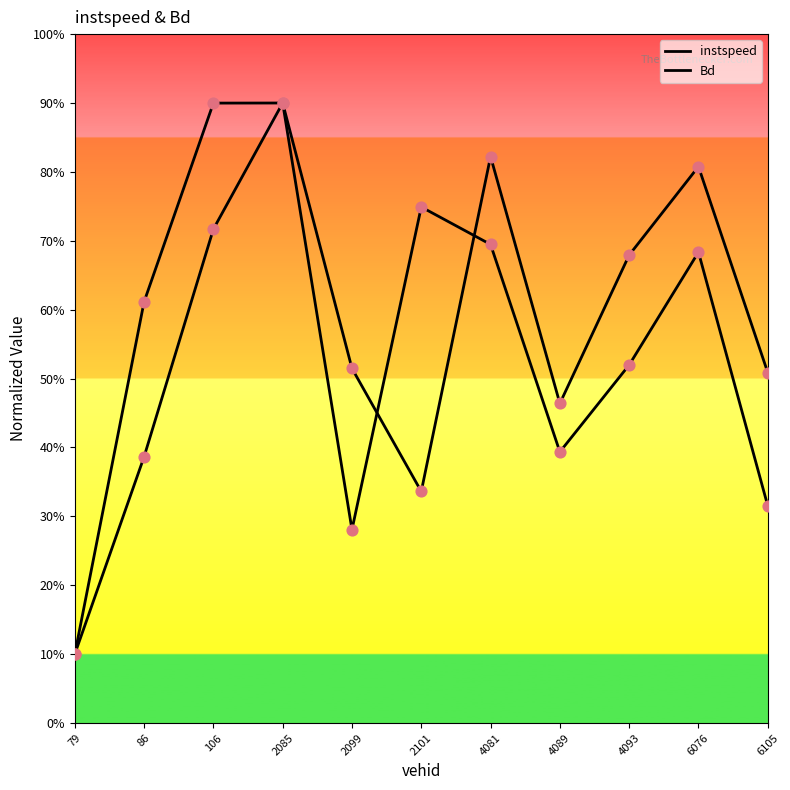

Is this an area chart (filled region under the line)?

No